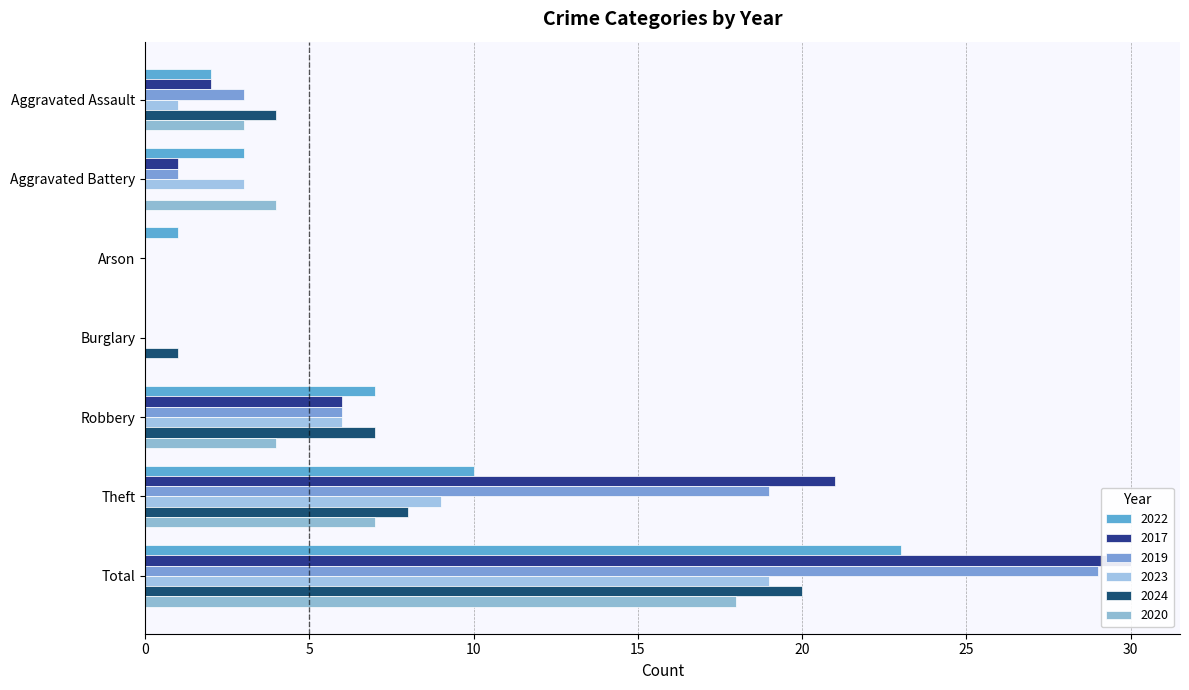

What is the label of the 6th bar from the right?

Aggravated Battery